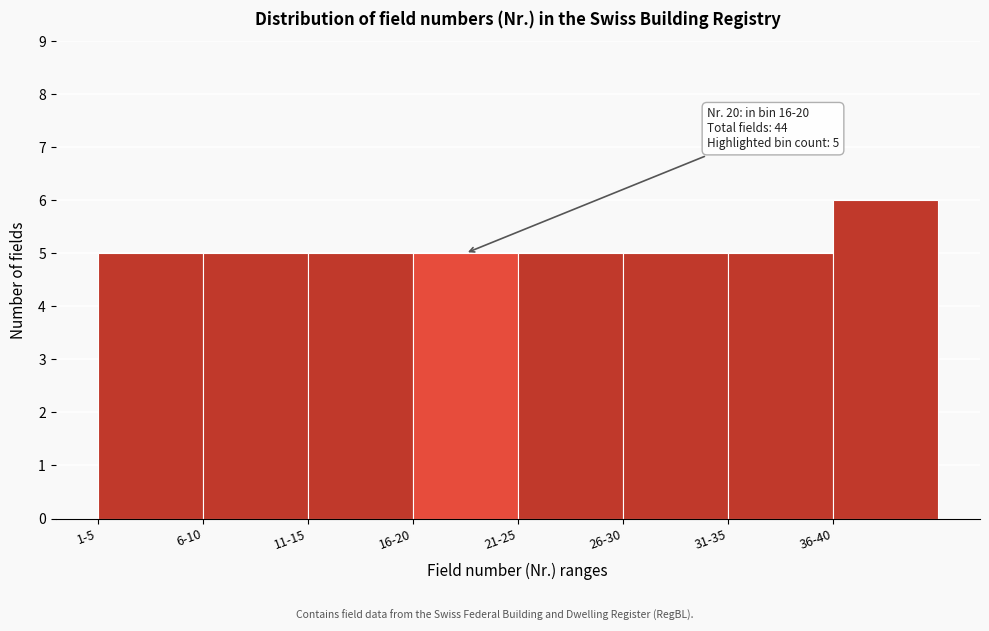

Reading left to right, extract all data points from this chart.

1-5=5	6-10=5	11-15=5	16-20=5	21-25=5	26-30=5	31-35=5	36-40=6